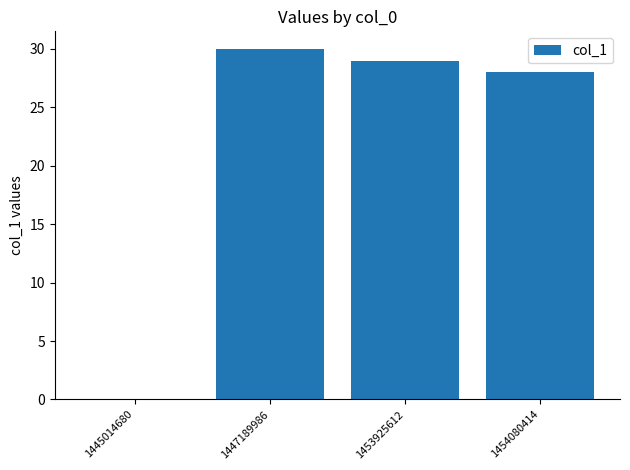

How many categories are shown in the chart?

4